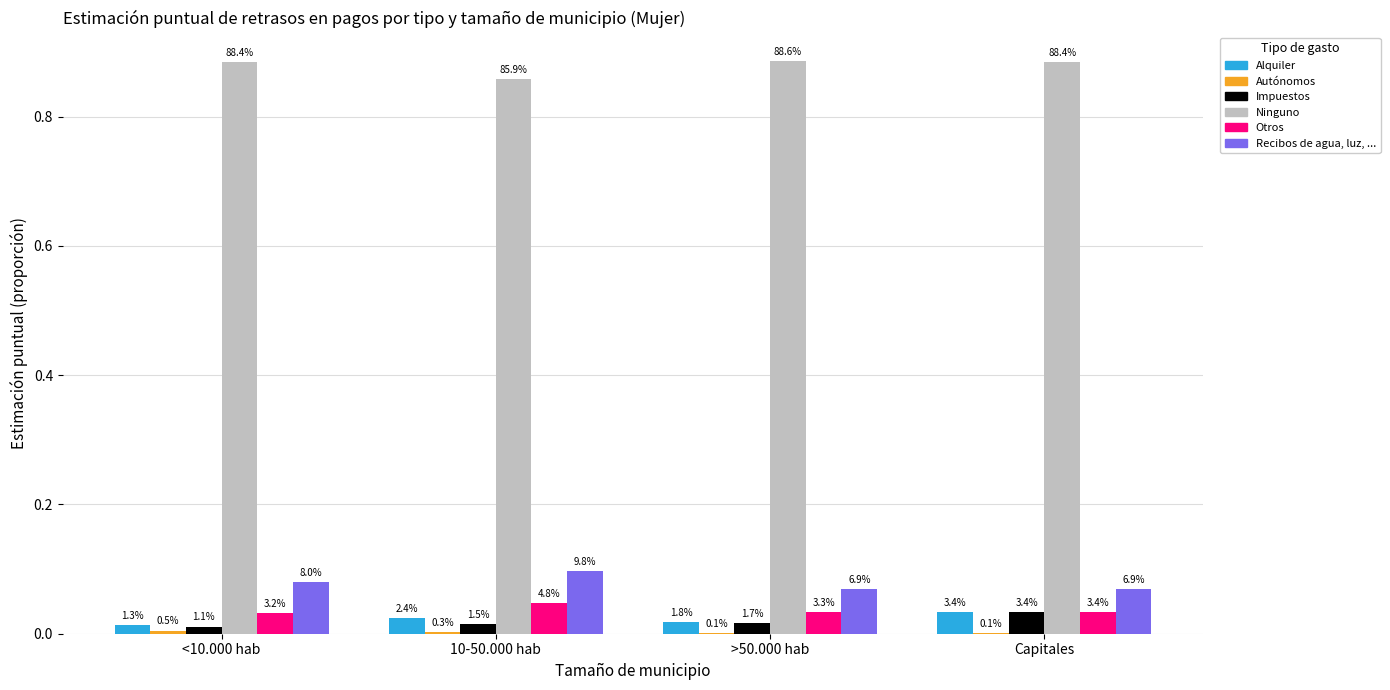

At which category does the chart reach its peak across all series?

>50.000 hab